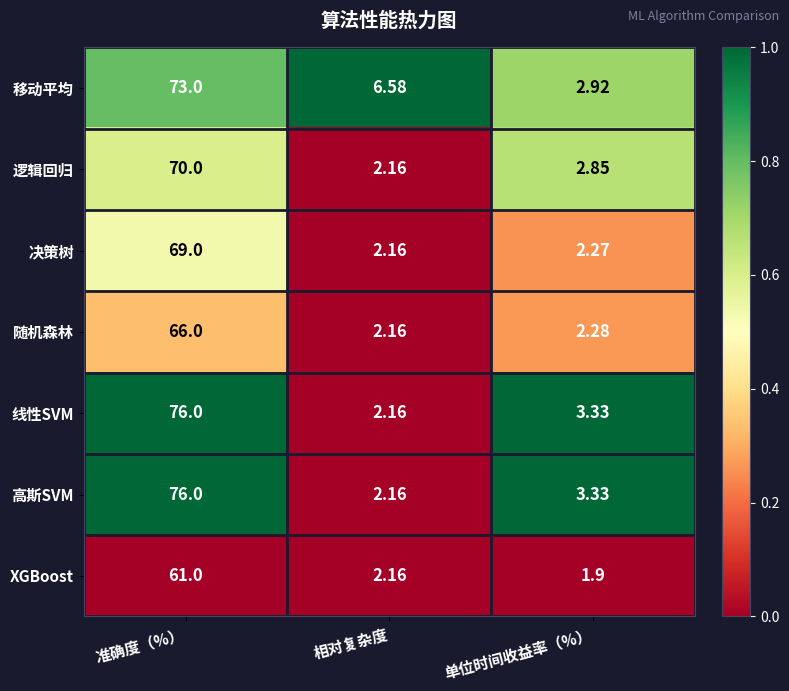

Which category has the lowest value across all series?

单位时间收益率（%）